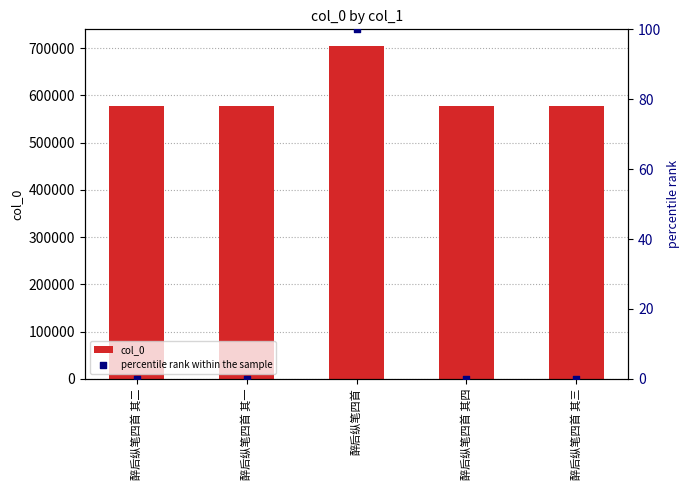

What are all the series names shown in the legend?

col_0, percentile rank within the sample